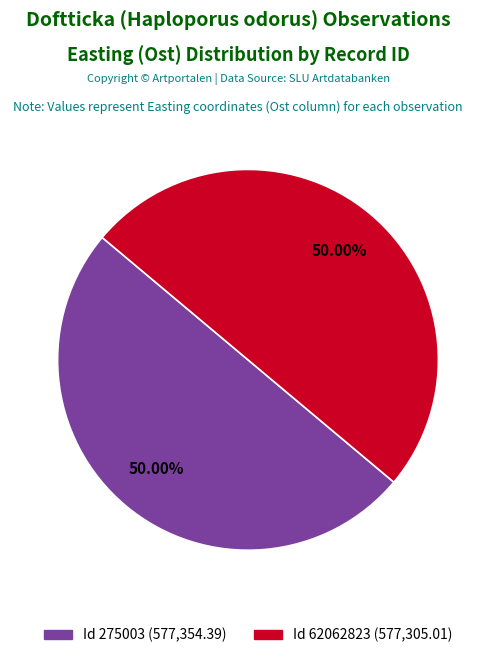

How many segments does this pie chart have?

2